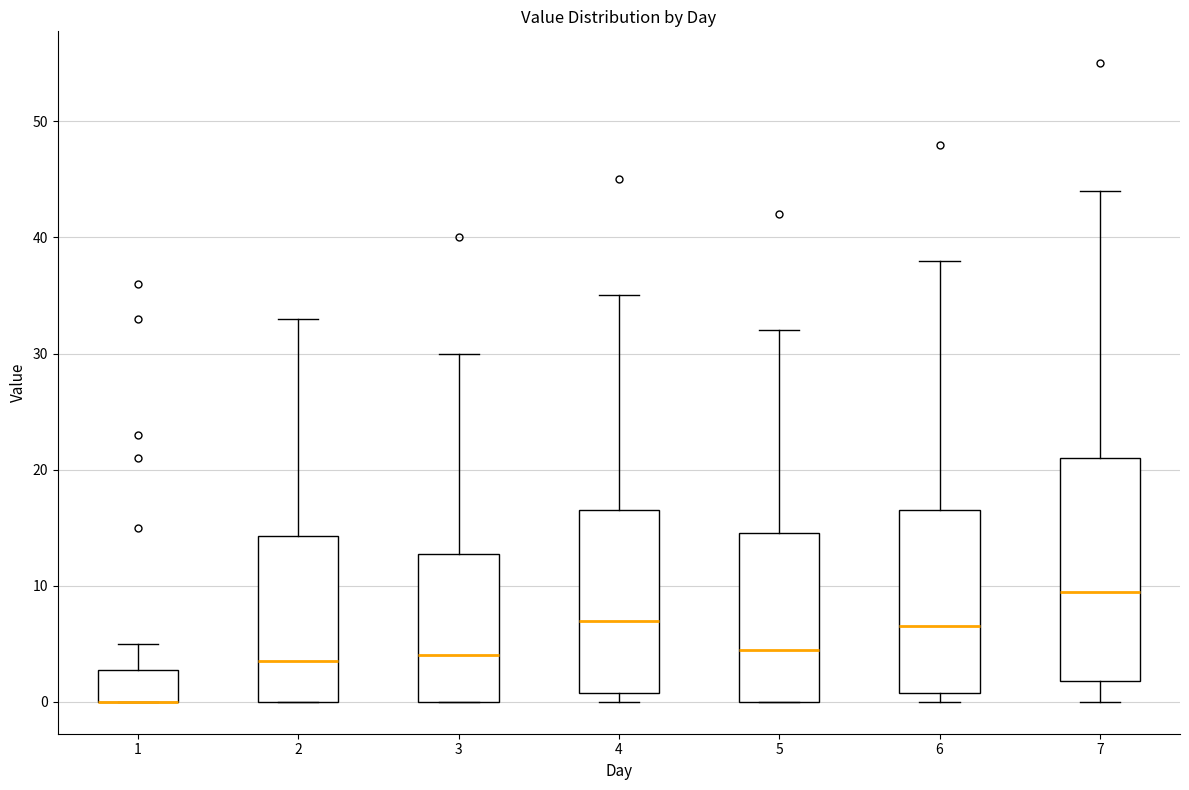

Reading left to right, read every box against the y-axis: the position of its median line, the range the box covers, and the ends of its whiskers. The values are not printed on the chart, so give them approximately, as read against the axis.

1: median 0 (drawn on the box's lower edge), box 0 to 3, whiskers 0 to 5
2: median 4, box 0 to 14, whiskers 0 to 33
3: median 4, box 0 to 13, whiskers 0 to 30
4: median 7, box 1 to 17, whiskers 0 to 35
5: median 5, box 0 to 15, whiskers 0 to 32
6: median 7, box 1 to 17, whiskers 0 to 38
7: median 10, box 2 to 21, whiskers 0 to 44